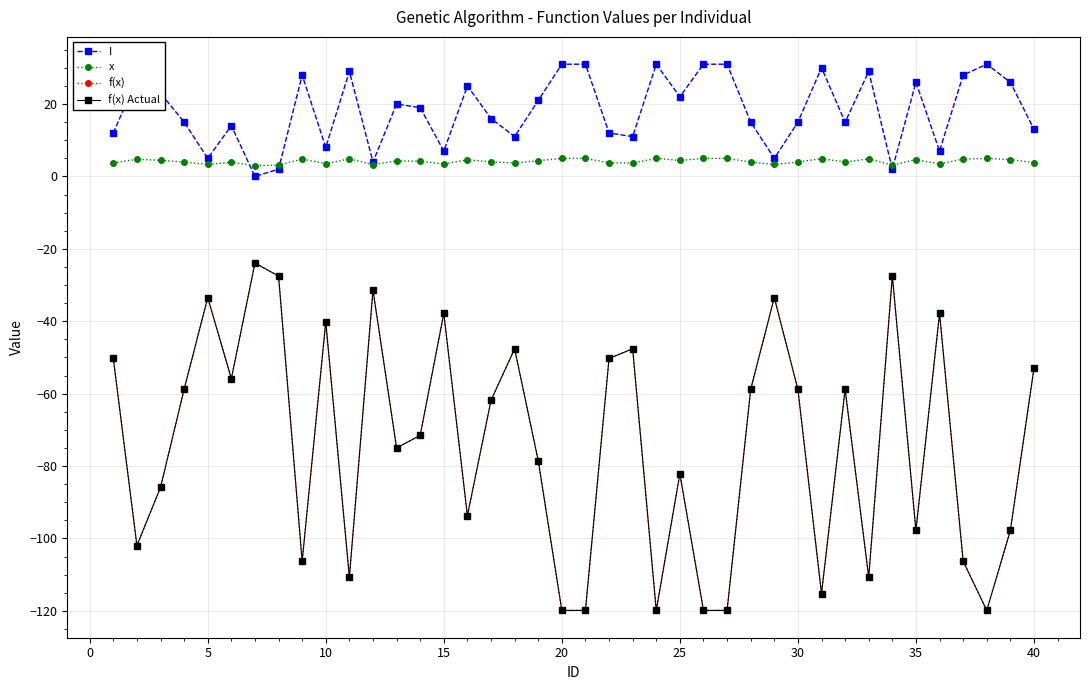

What is the lowest value of the f(x) Actual series?

-119.9